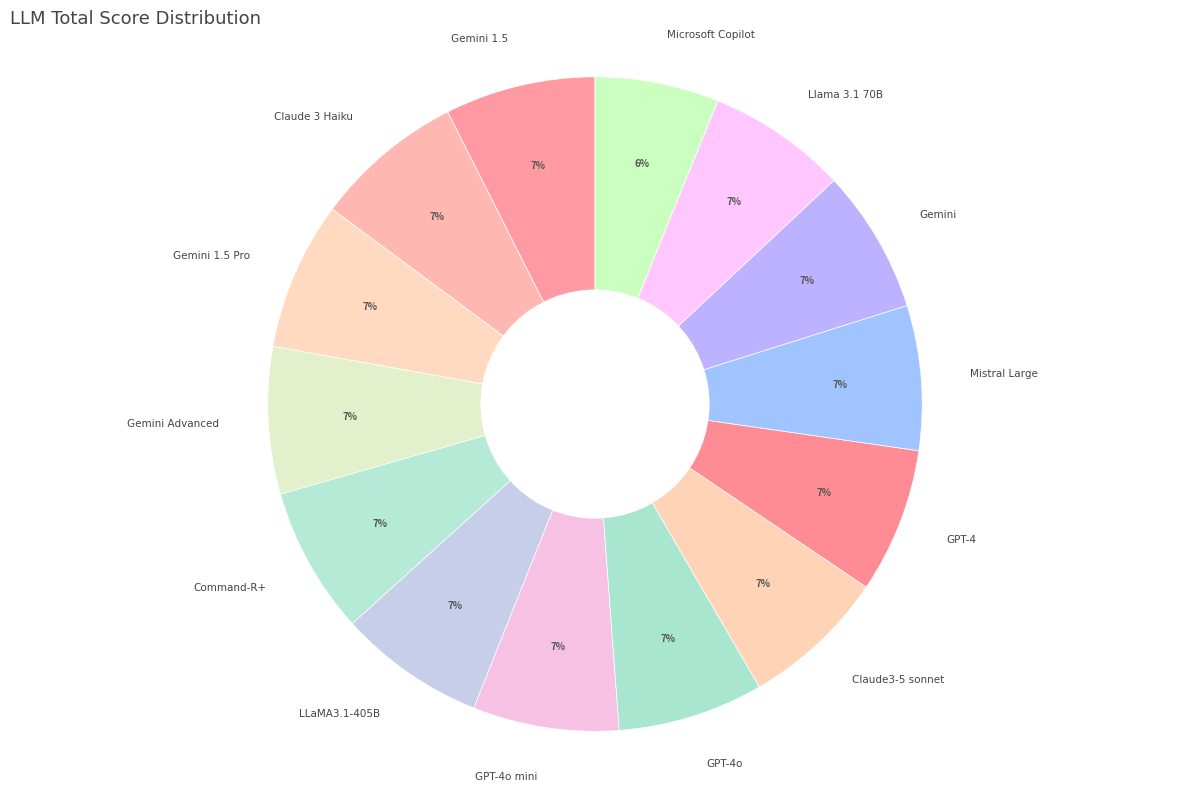

Combined, do Gemini and Claude3-5 sonnet account for over 50%?

No